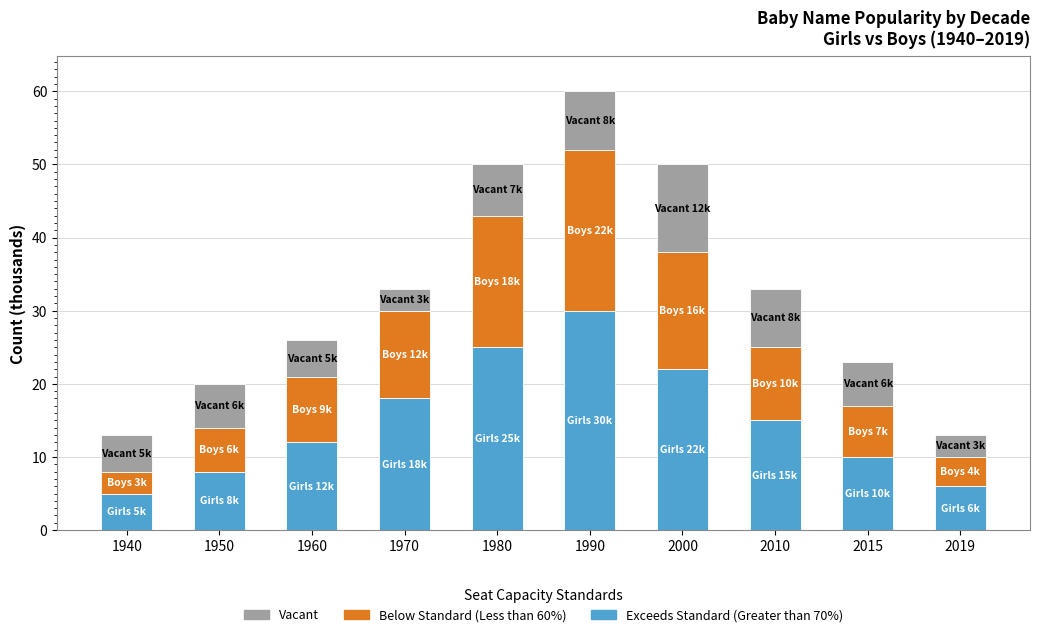

What is the total value across all series at 2019?

13